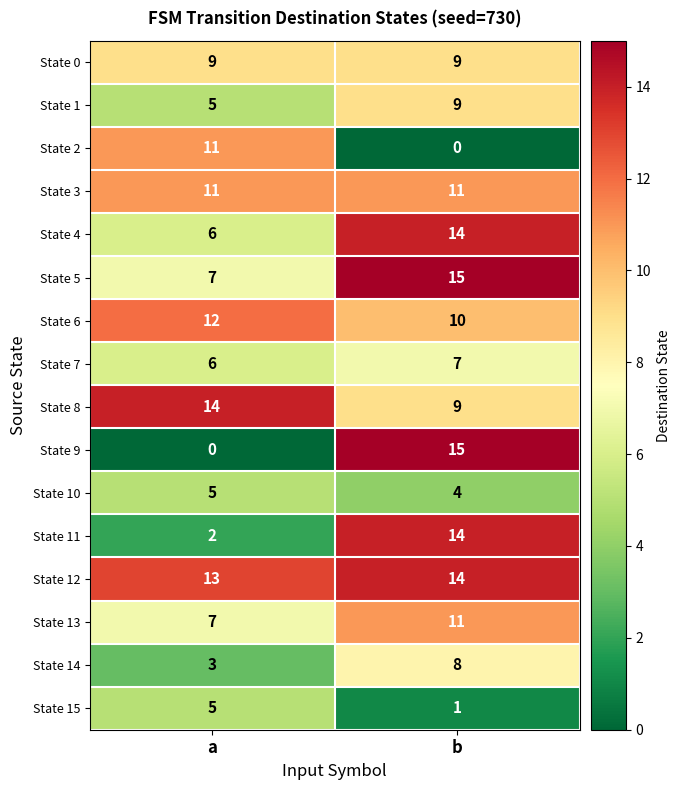

What is the total value across all series at b?

151